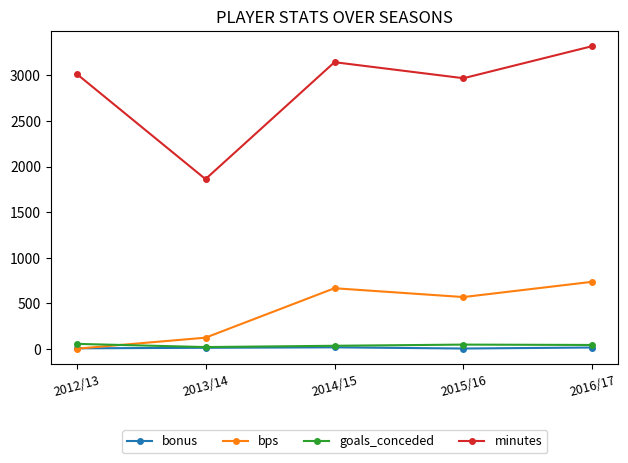

Is the value of goals_conceded at 2016/17 greater than the value of minutes at 2012/13?

No